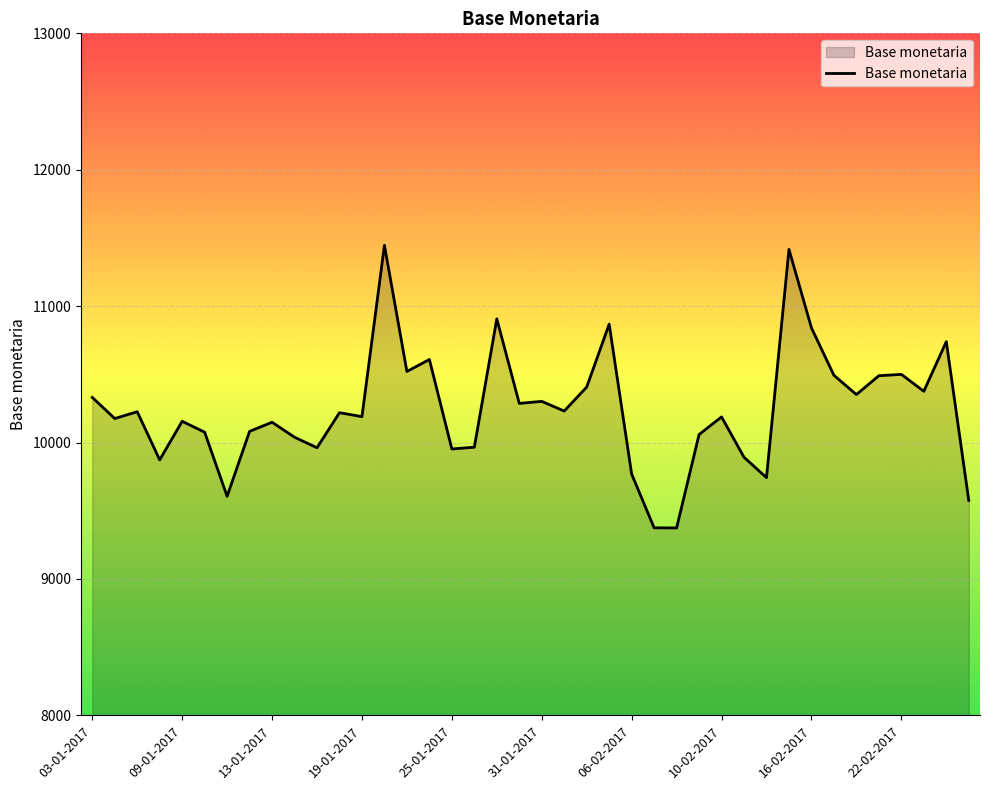

What is the smallest value displayed?

9374